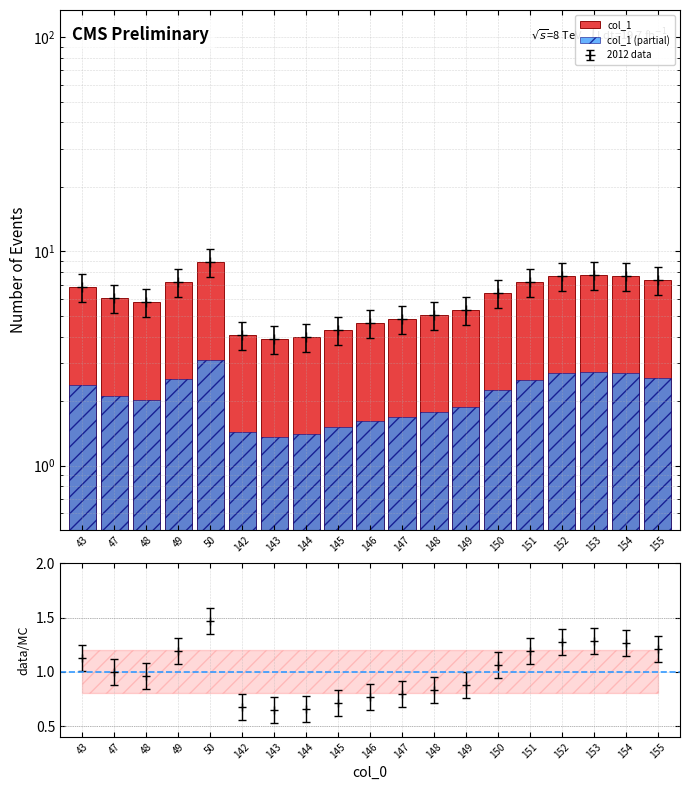

What is the approximate value of col_1 (partial) at 147?

1.7